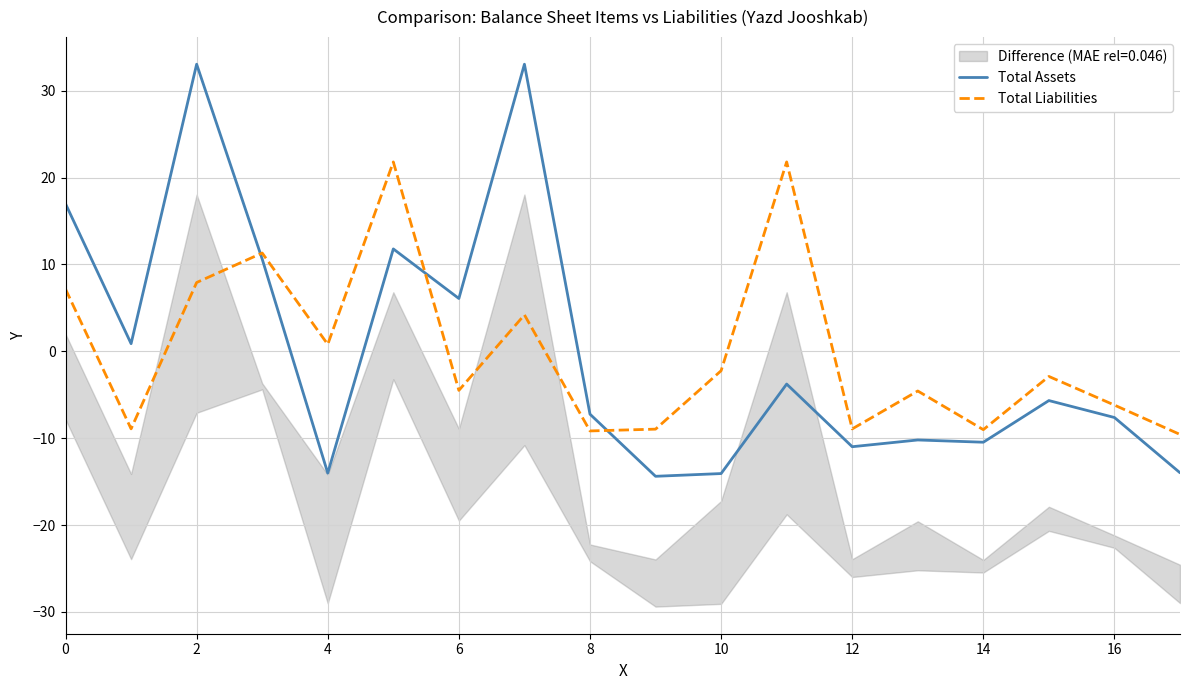

List the series in order of their peak value, lowest first.

Total Liabilities, Total Assets